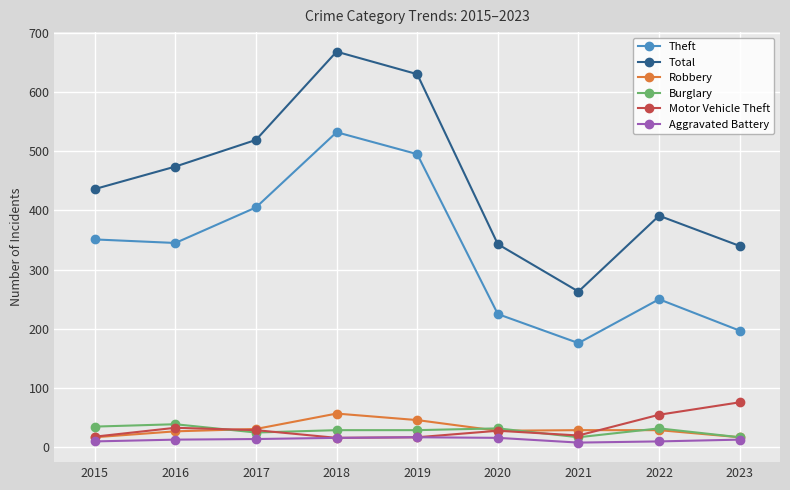

What are all the series names shown in the legend?

Theft, Total, Robbery, Burglary, Motor Vehicle Theft, Aggravated Battery